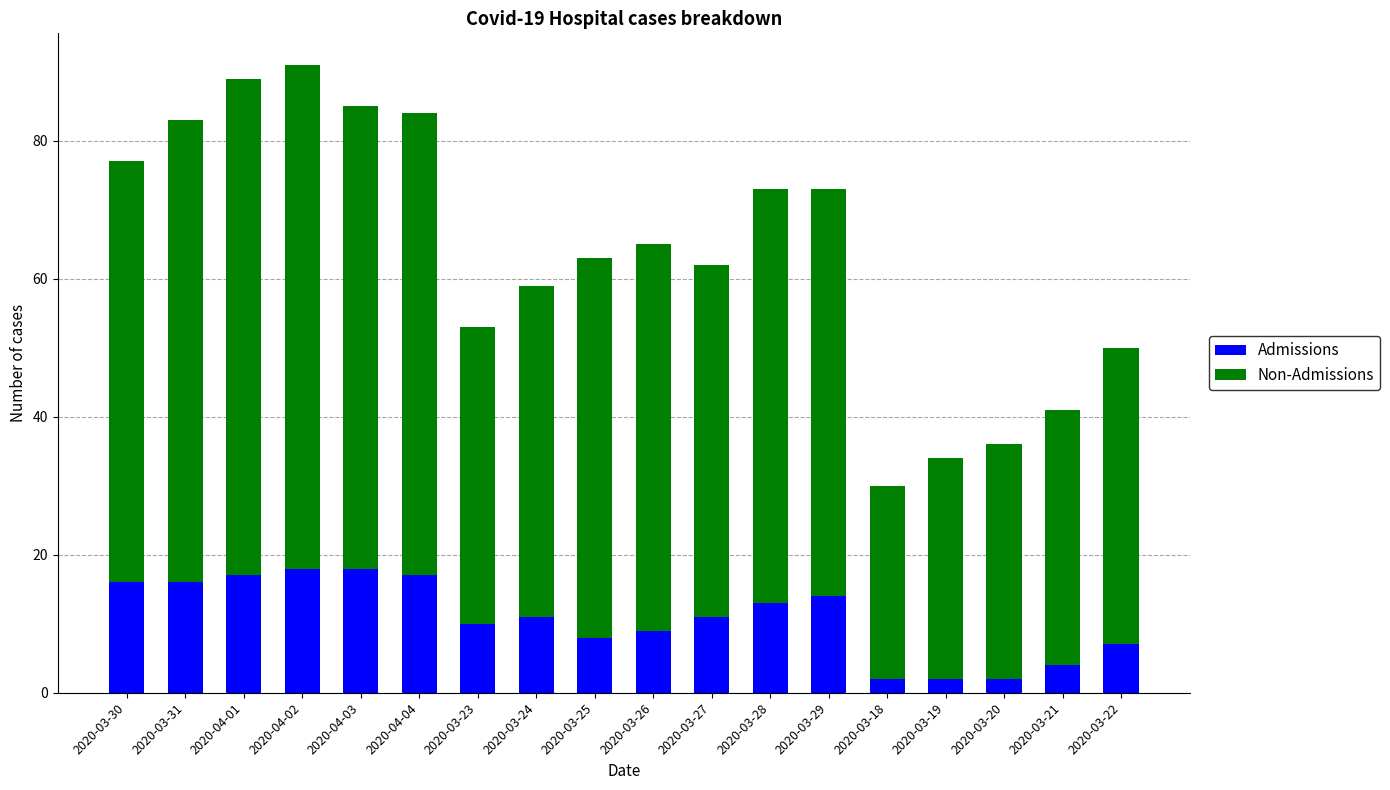

What is the maximum value for Admissions?

18